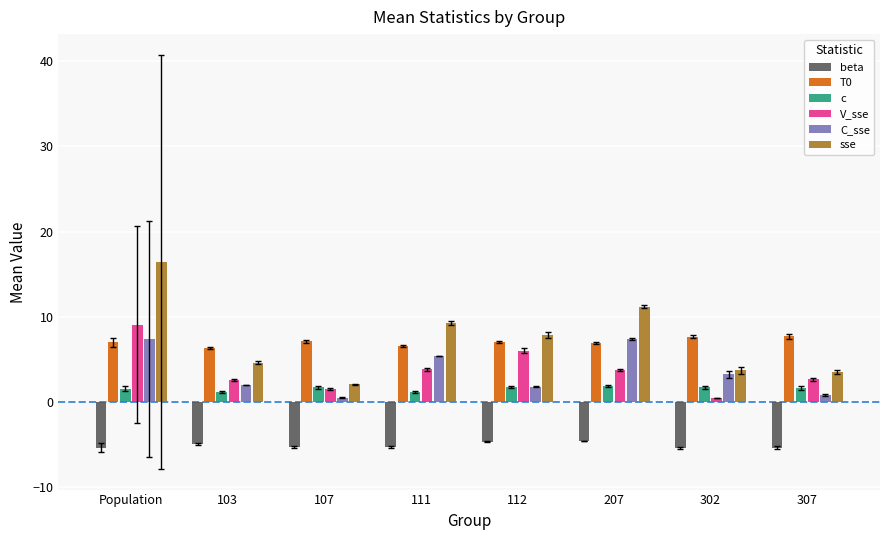

The value of V_sse at 307 is 2.7. True or false?

True